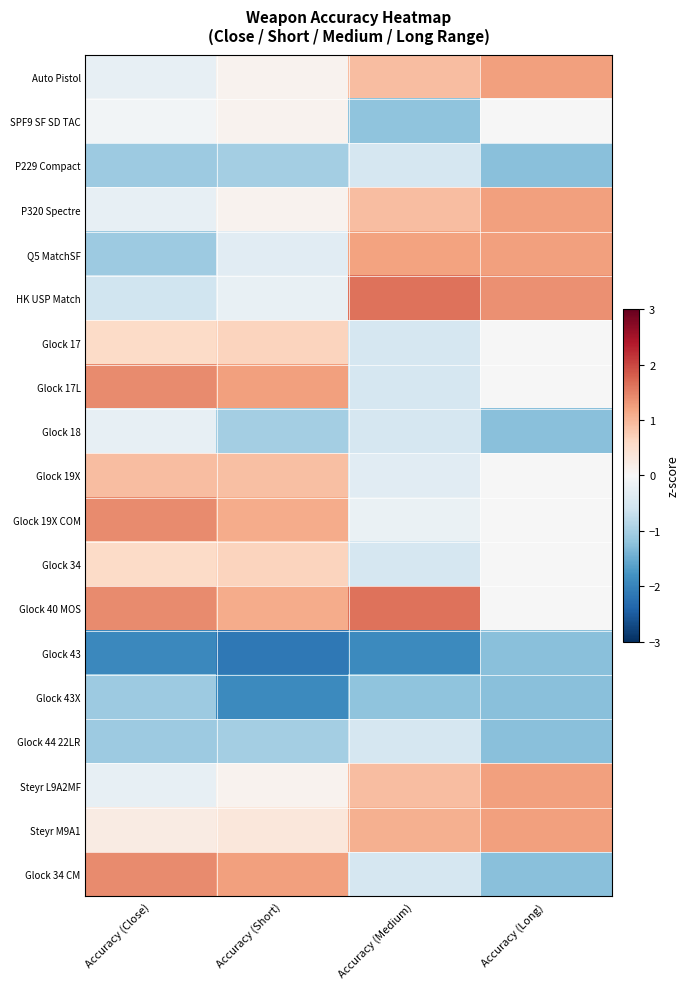

What is the smallest value displayed?

-2.1